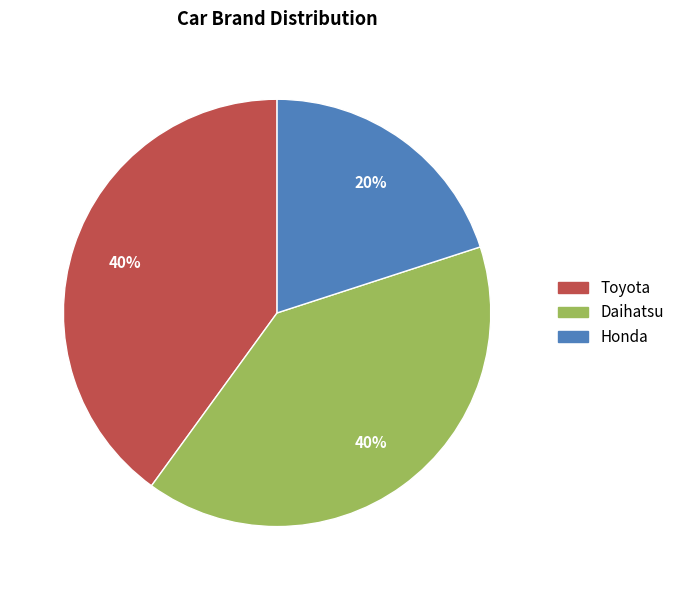

Which has a higher value, Toyota or Honda?

Toyota